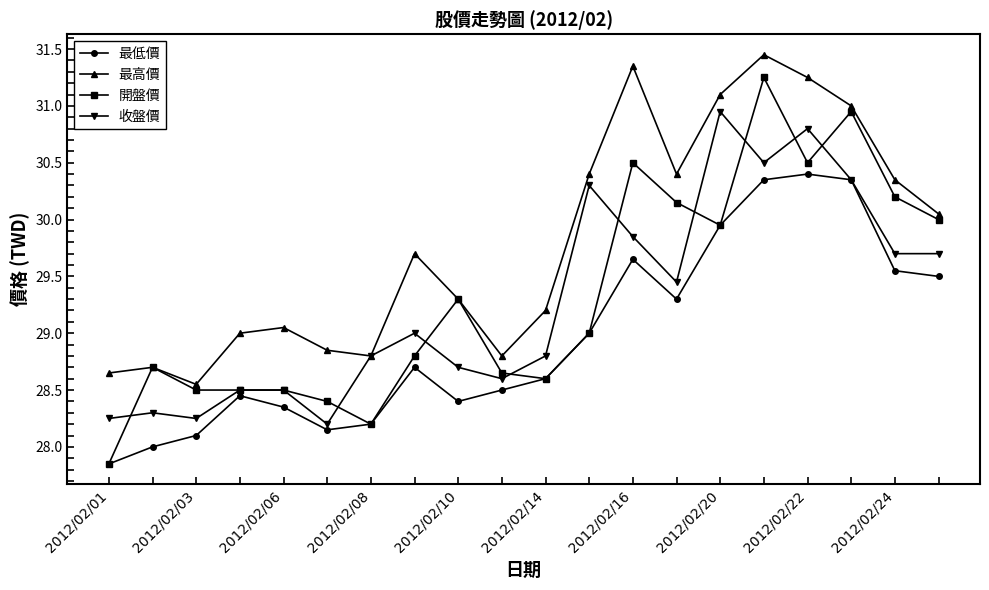

Rank the series by their maximum value, from lowest to highest.

最低價, 收盤價, 開盤價, 最高價